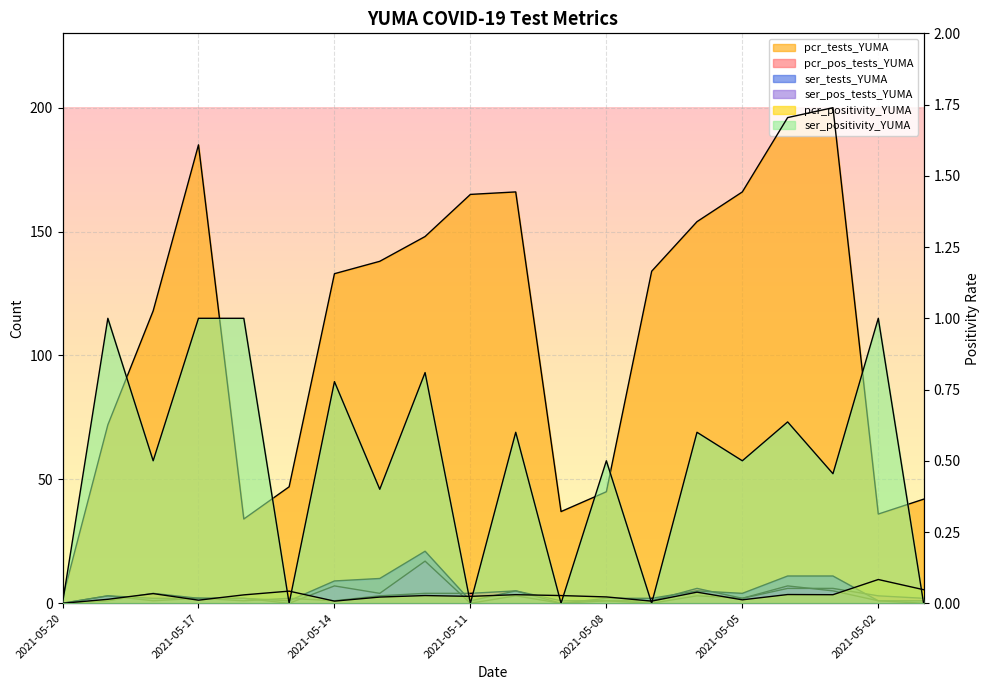

Reading left to right, what are all the values shown in this chart?

pcr_positivity_YUMA: 0.0	0.0	0.0	0.0	0.0	0.0	0.0	0.0	0.0	0.0	0.0	0.0	0.0	0.0	0.0	0.0	0.0	0.0	0.1	0.0
pcr_tests_YUMA: 2.0	72.0	118.0	185.0	34.0	47.0	133.0	138.0	148.0	165.0	166.0	37.0	45.0	134.0	154.0	166.0	196.0	200.0	36.0	42.0
pcr_pos_tests_YUMA: 0.0	1.0	4.0	2.0	1.0	2.0	1.0	3.0	4.0	4.0	5.0	1.0	1.0	1.0	6.0	2.0	6.0	6.0	3.0	2.0
ser_positivity_YUMA: 0.0	1.0	0.5	1.0	1.0	0.0	0.8	0.4	0.8	0.0	0.6	0.0	0.5	0.0	0.6	0.5	0.6	0.5	1.0	0.0
ser_tests_YUMA: 0.0	3.0	2.0	2.0	2.0	1.0	9.0	10.0	21.0	1.0	5.0	0.0	2.0	2.0	5.0	4.0	11.0	11.0	1.0	1.0
ser_pos_tests_YUMA: 0.0	3.0	1.0	2.0	2.0	0.0	7.0	4.0	17.0	0.0	3.0	0.0	1.0	0.0	3.0	2.0	7.0	5.0	1.0	0.0